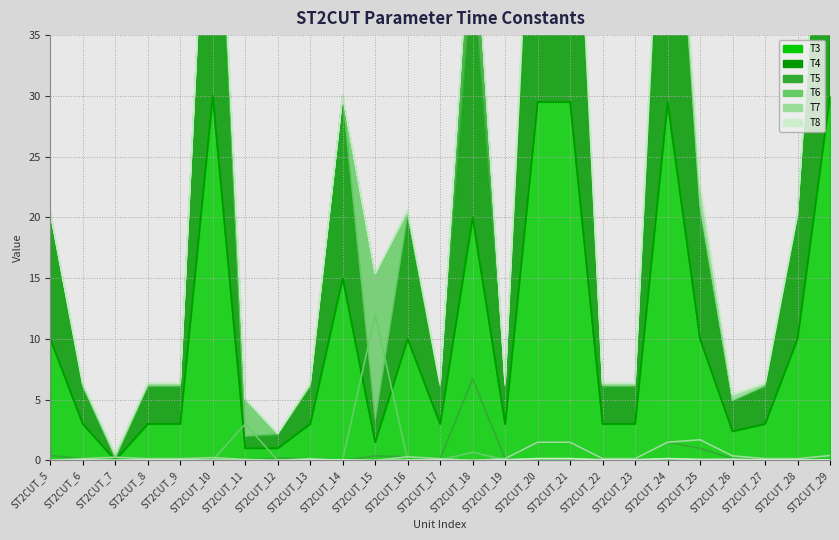

Between ST2CUT_7 and ST2CUT_26, which is larger?

ST2CUT_26